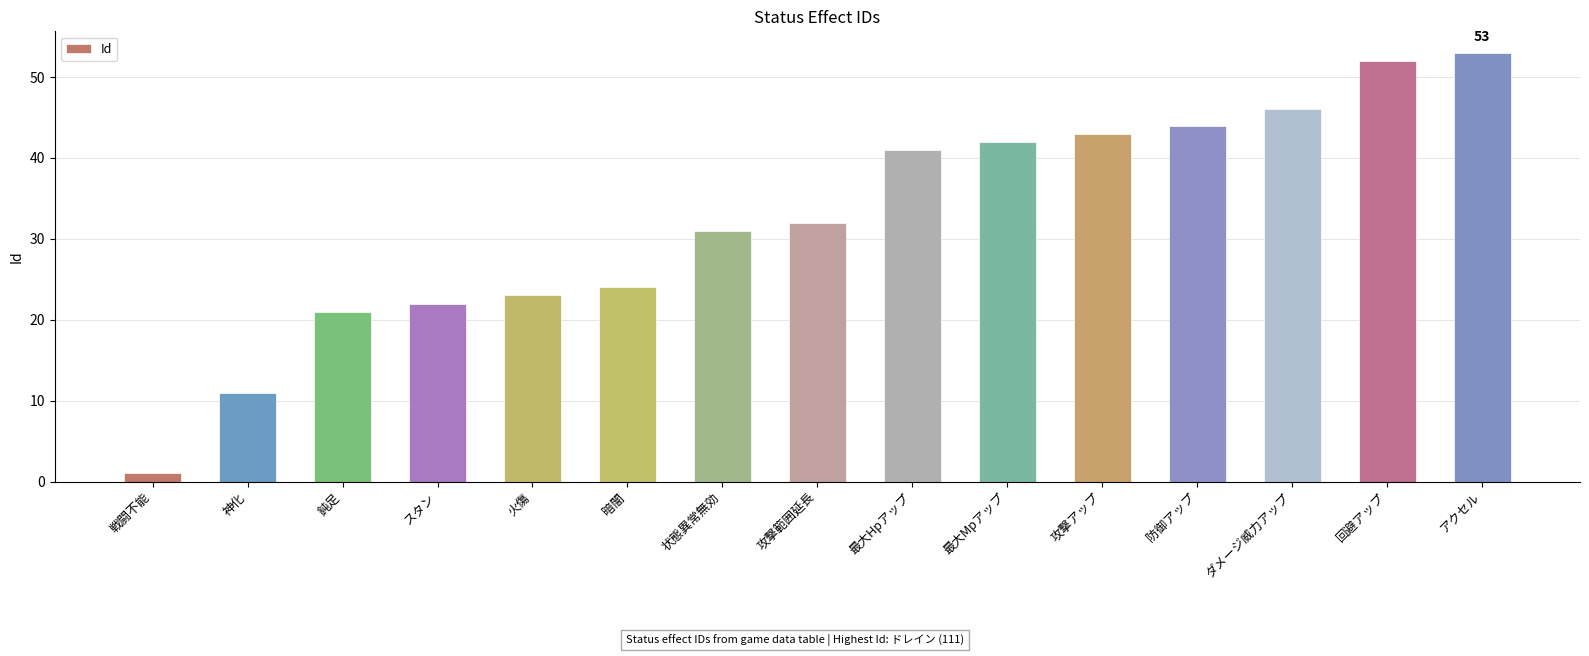

What is the change in value from 暗闇 to 回避アップ?

+28